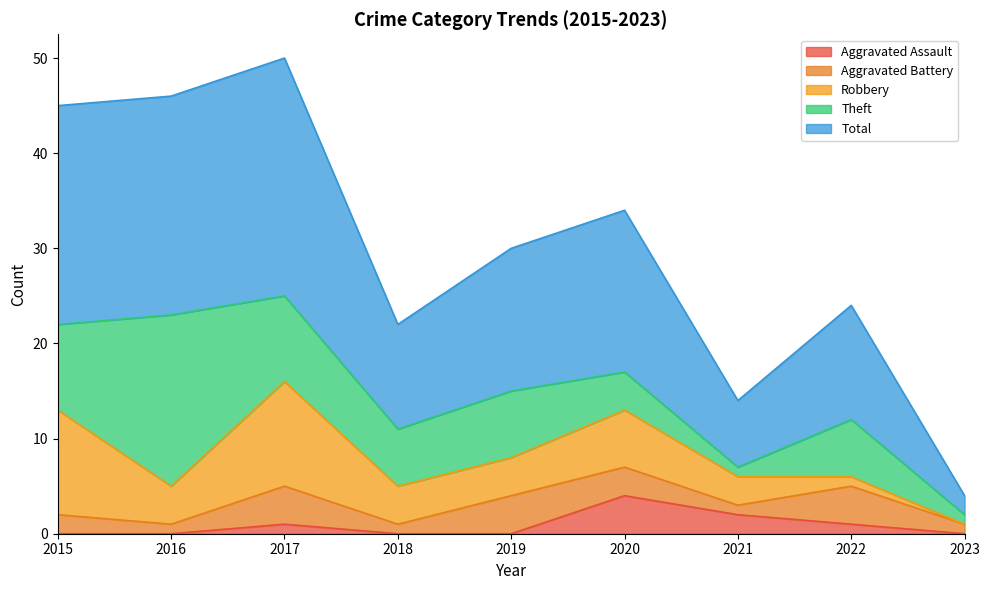

What is the sum of all Theft values?

61